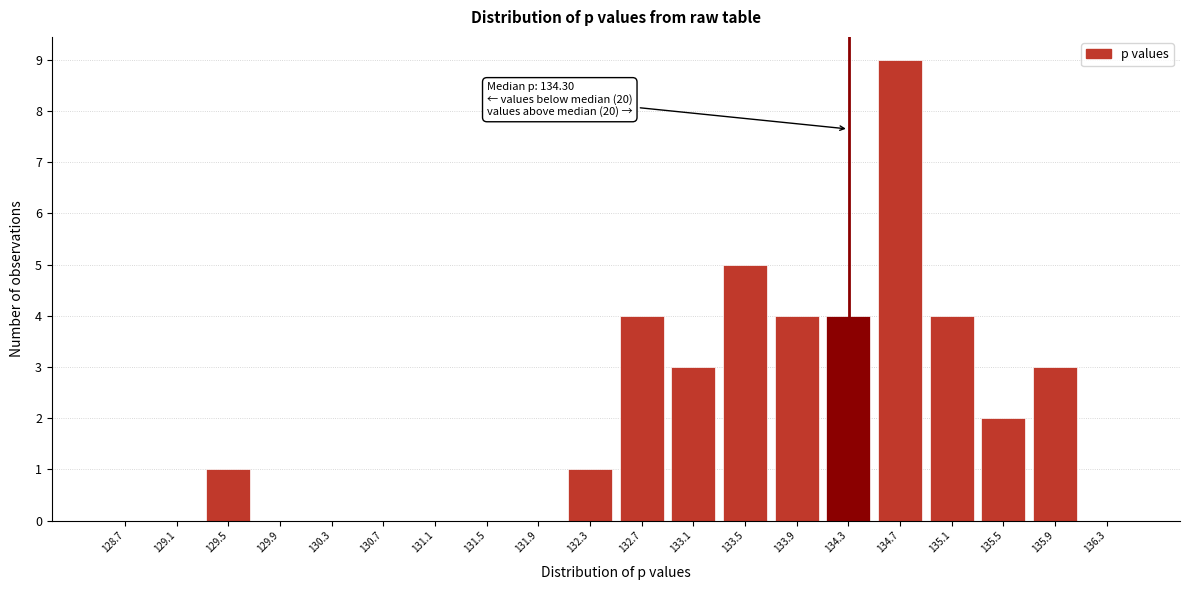

Which range on the x-axis has the tallest bar?

134.5 to 134.9